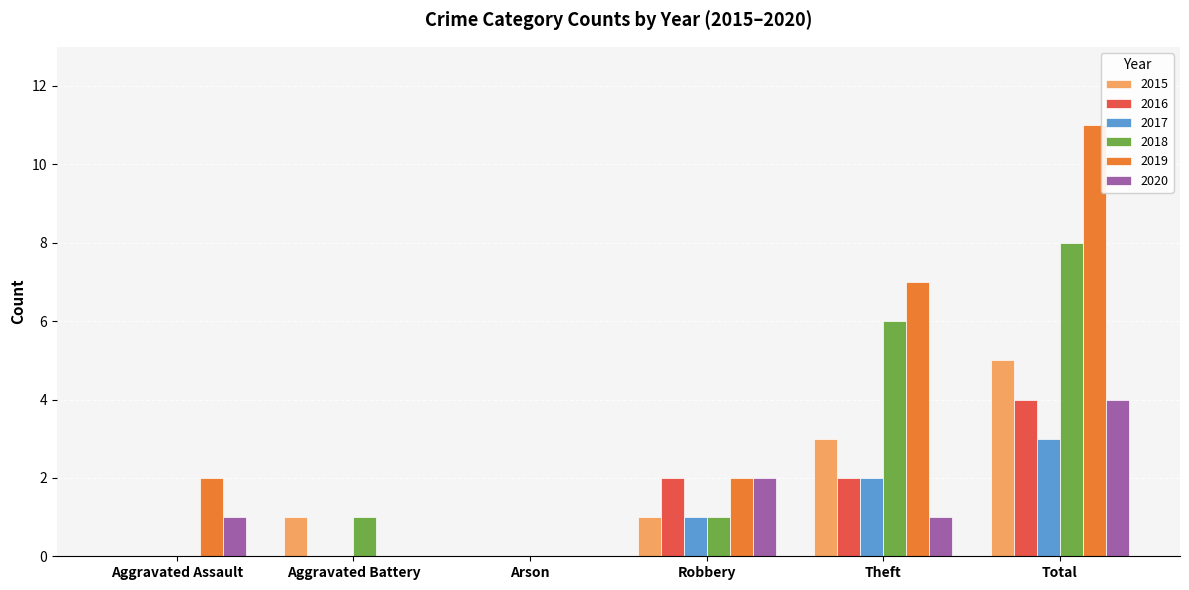

What are all the series names shown in the legend?

2015, 2016, 2017, 2018, 2019, 2020